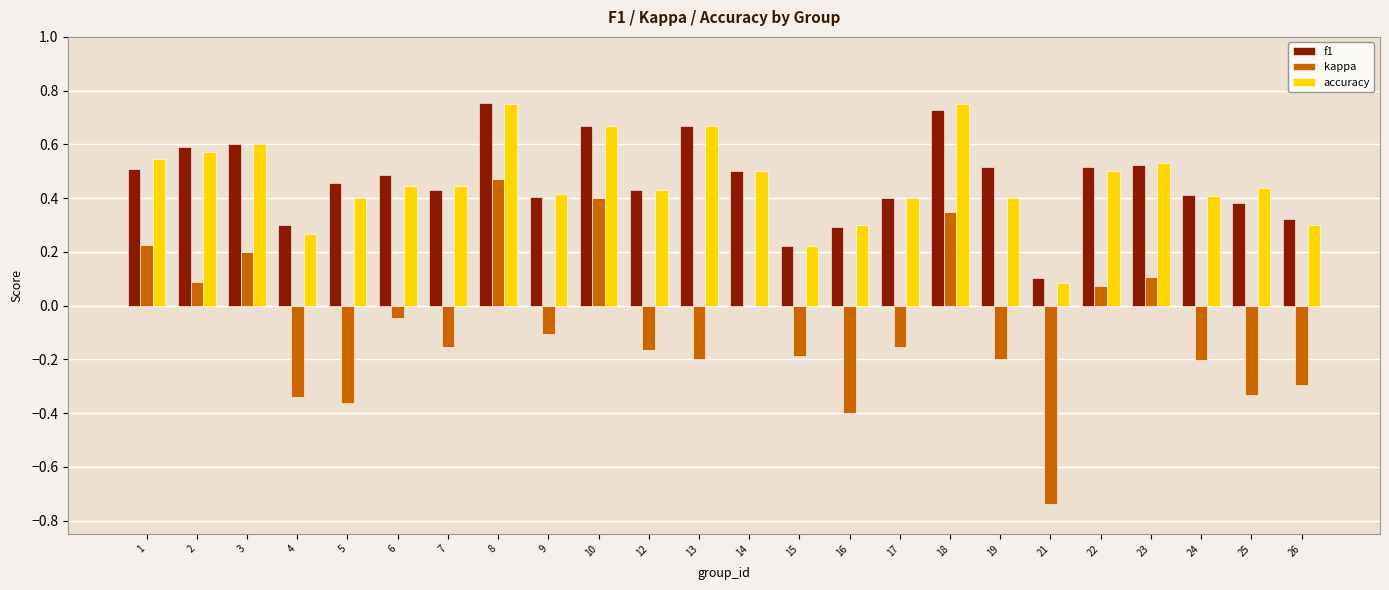

At which category is the sum across all series the highest?

8